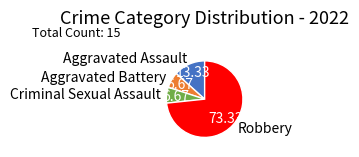

Which slice is the largest?

Robbery